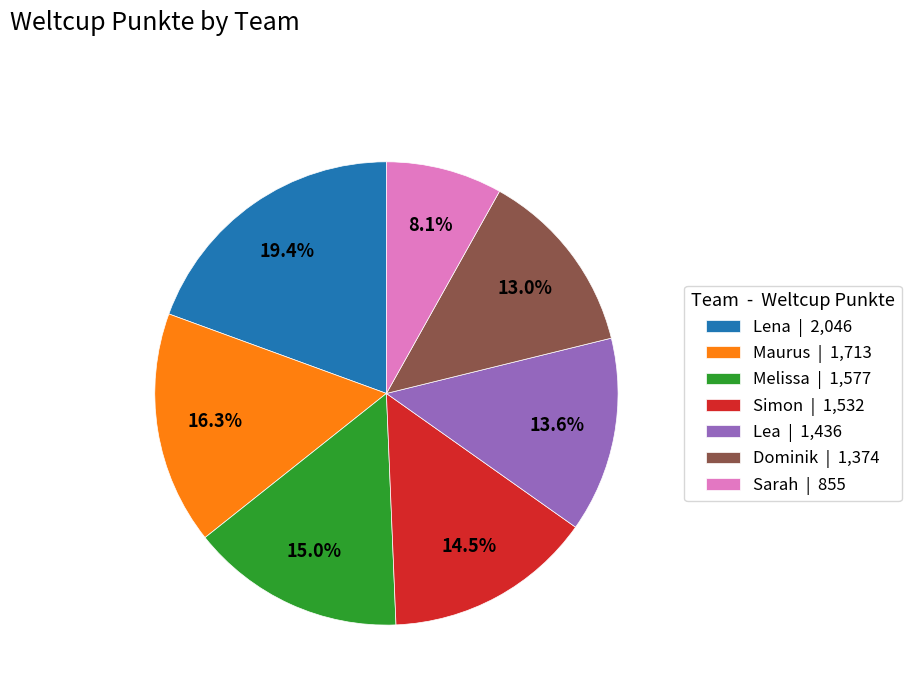

Which has a higher value, Maurus or Lena?

Lena